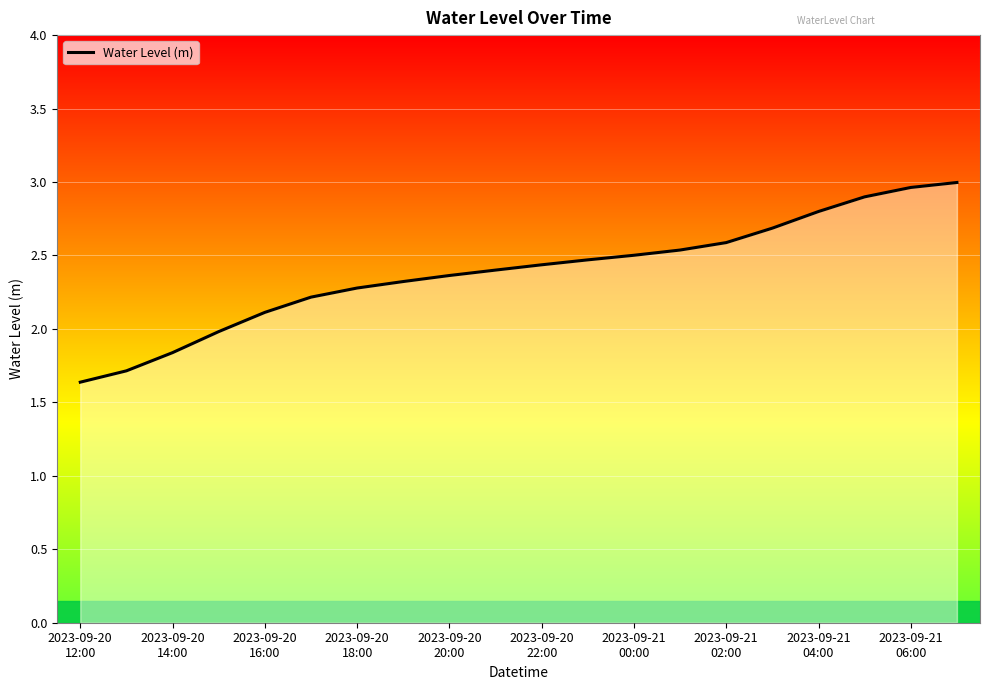

How many lines are shown in the chart?

1